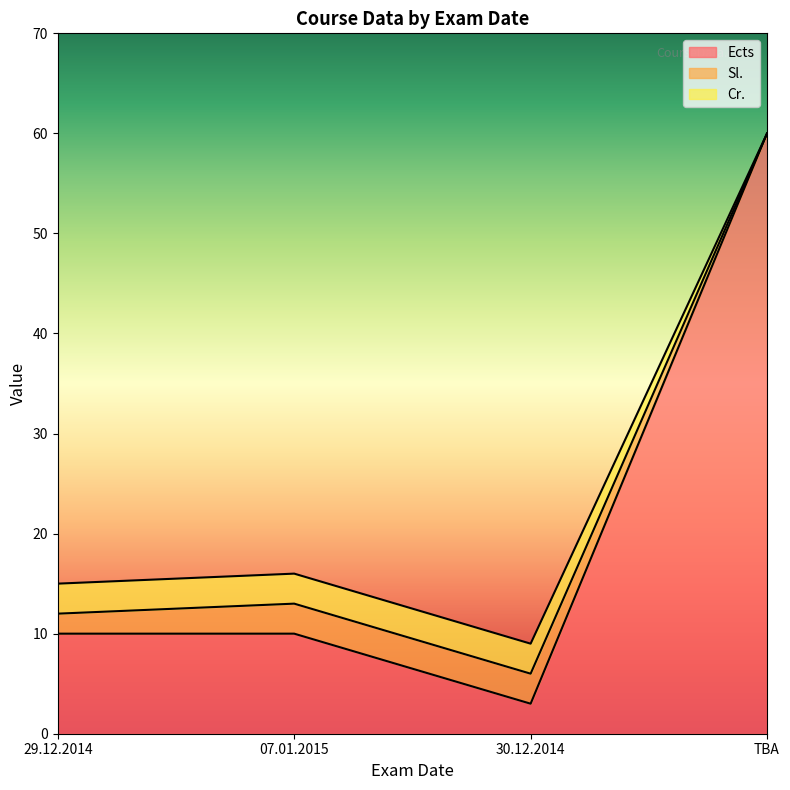

What is the lowest value of the Ects series?

3